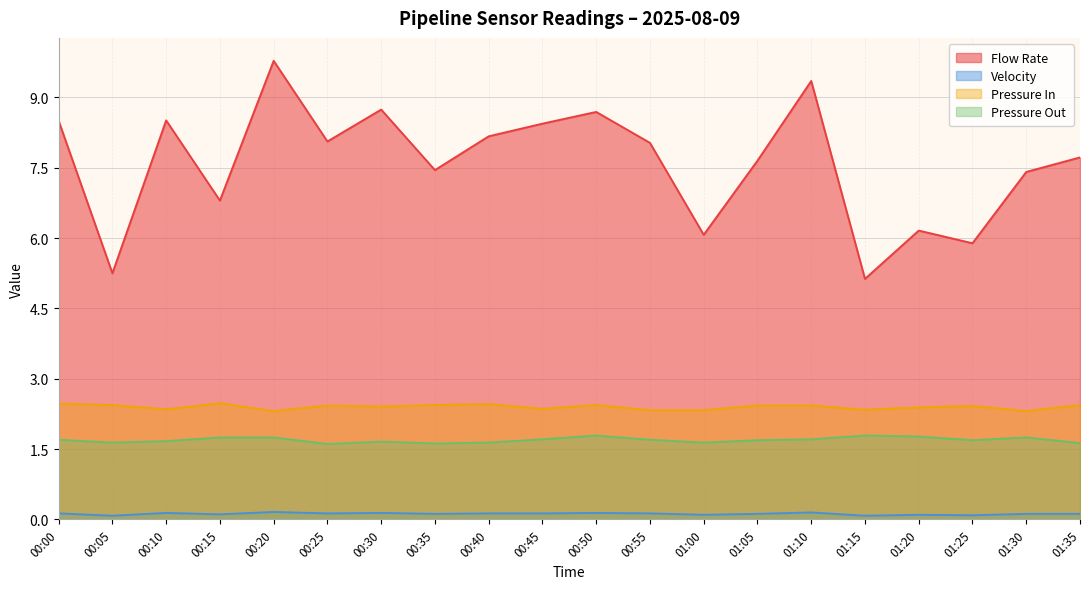

What is the sum of the Pressure In values at 01:00 and 01:20?

4.7